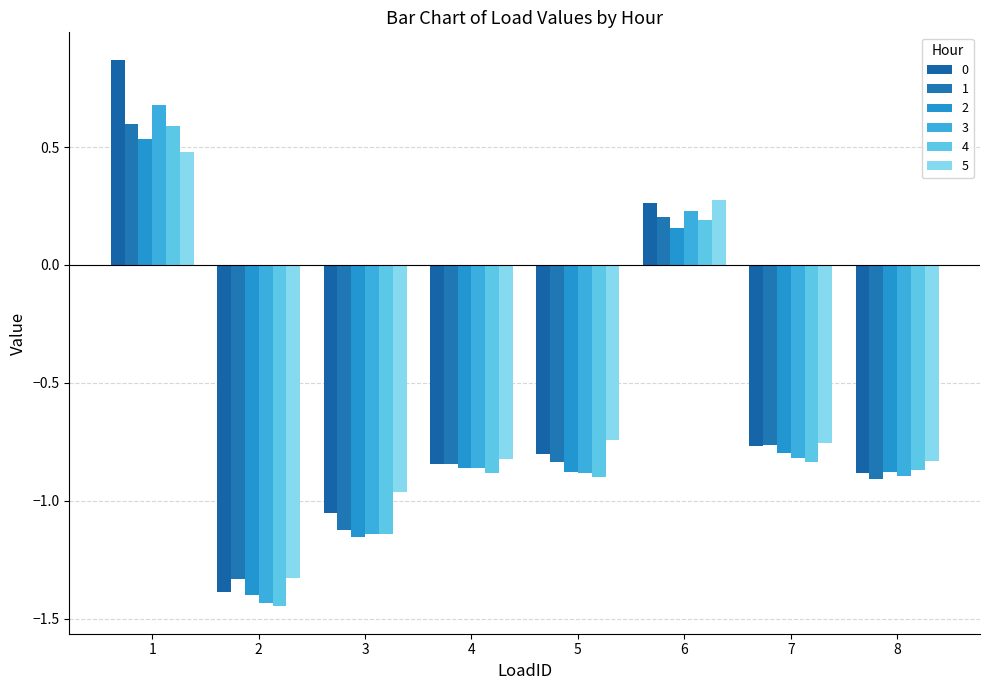

Reading left to right, extract all data points from this chart.

1=0.9	2=-1.4	3=-1.1	4=-0.8	5=-0.8	6=0.3	7=-0.8	8=-0.9